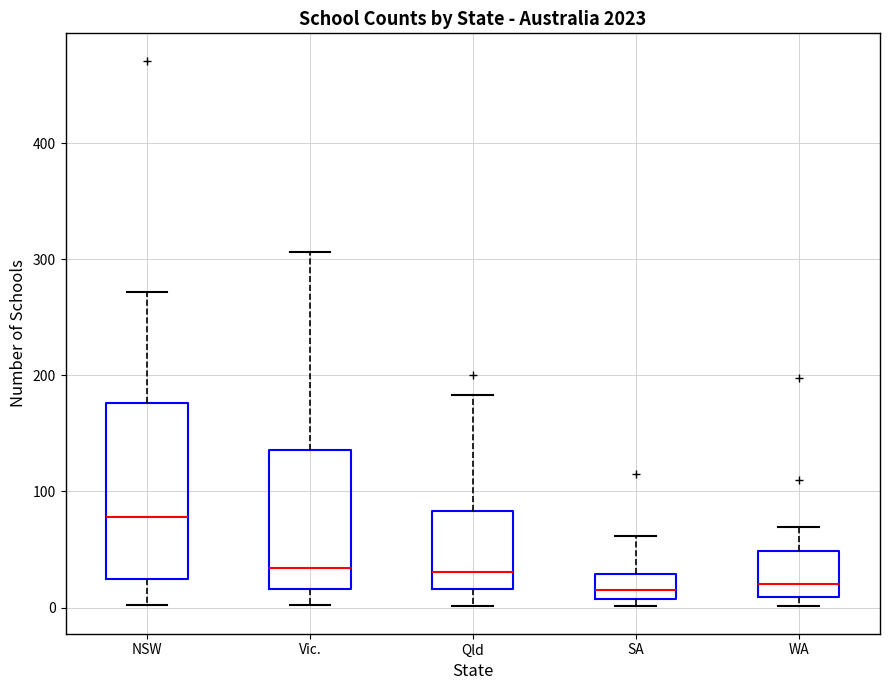

Comparing the boxes themselves (not the whiskers), which one is the tallest?

NSW